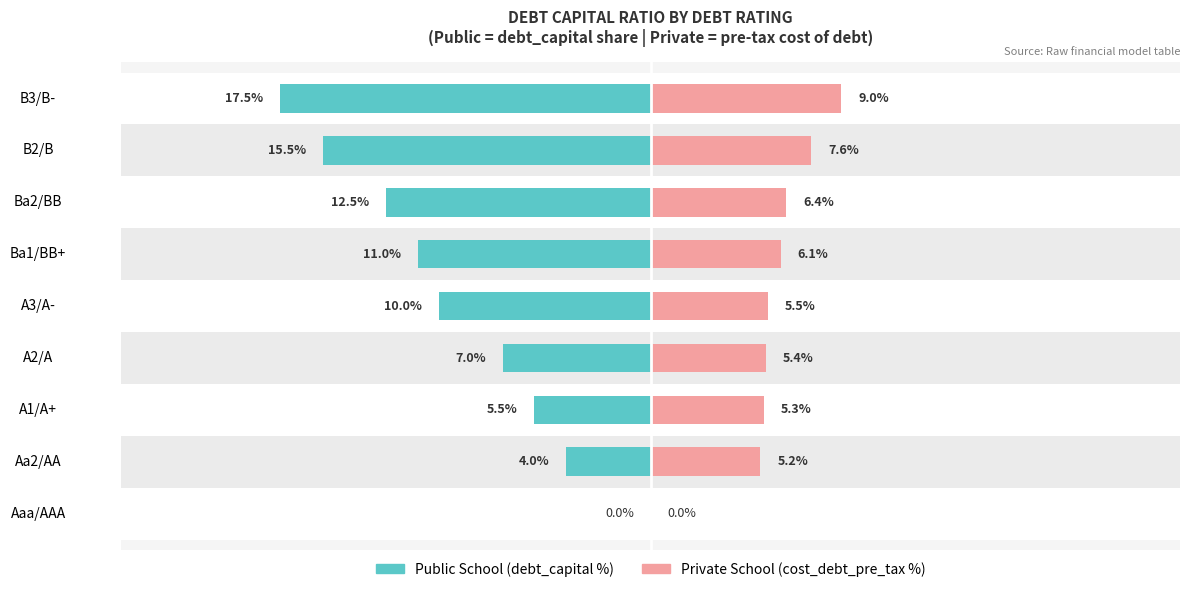

What is the difference between the Private School values at 3 and 4?

0.1